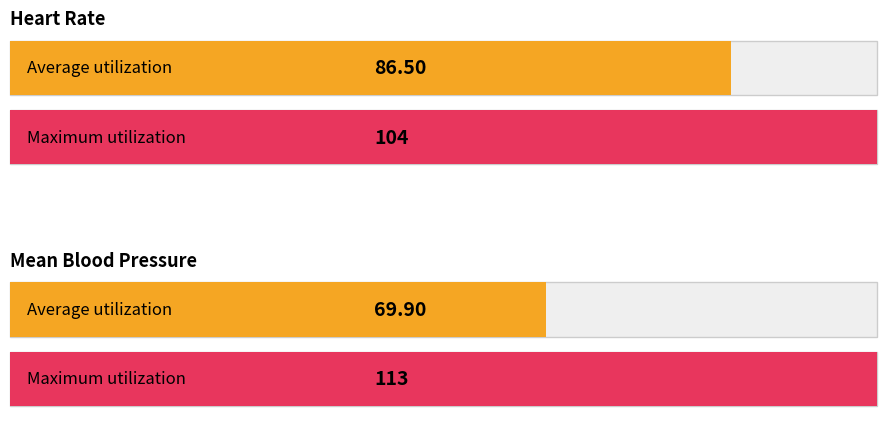

What is the average value of the Heart Rate series?

86